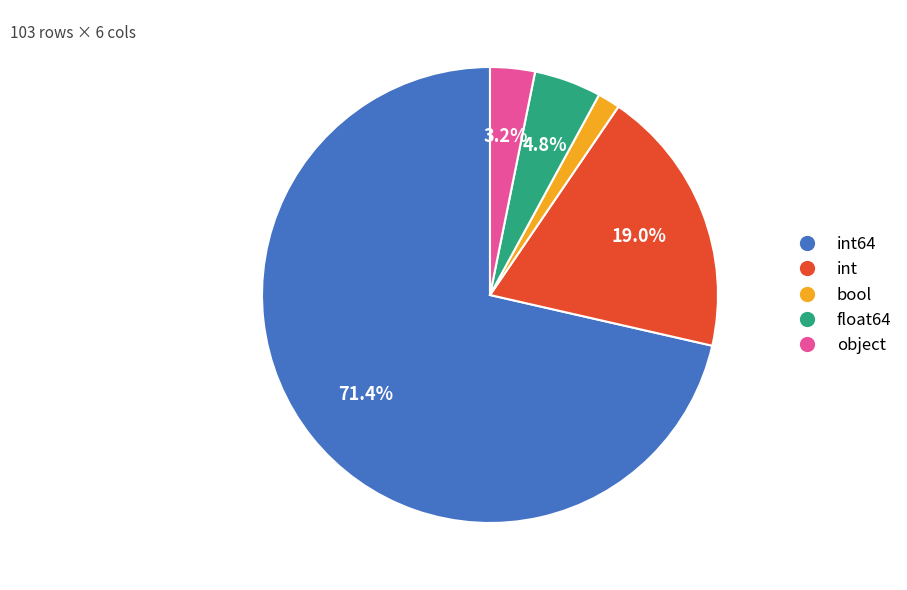

Is there any slice that represents more than half of the pie?

Yes